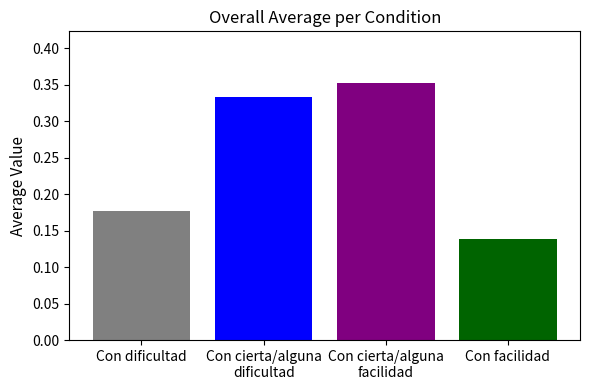

What is the change in value from Con cierta/alguna
facilidad to Con facilidad?

-0.2